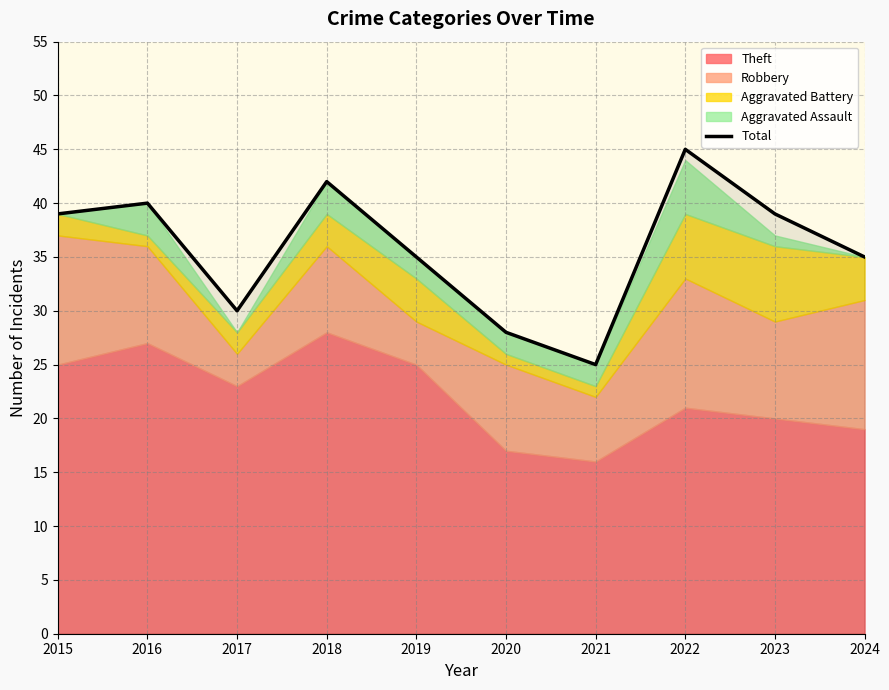

What is the difference between the maximum and minimum values?

20